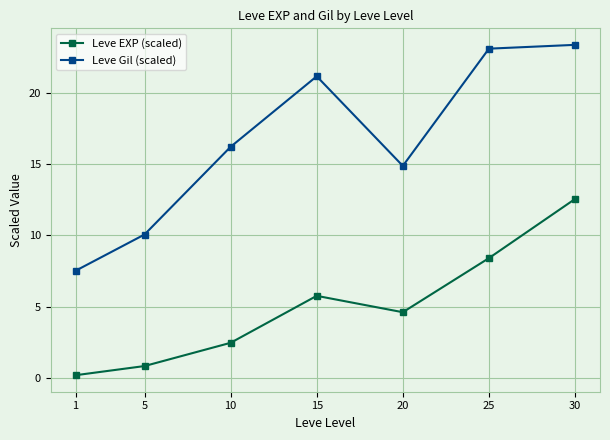

What is the lowest value of the Leve Gil (scaled) series?

7.5